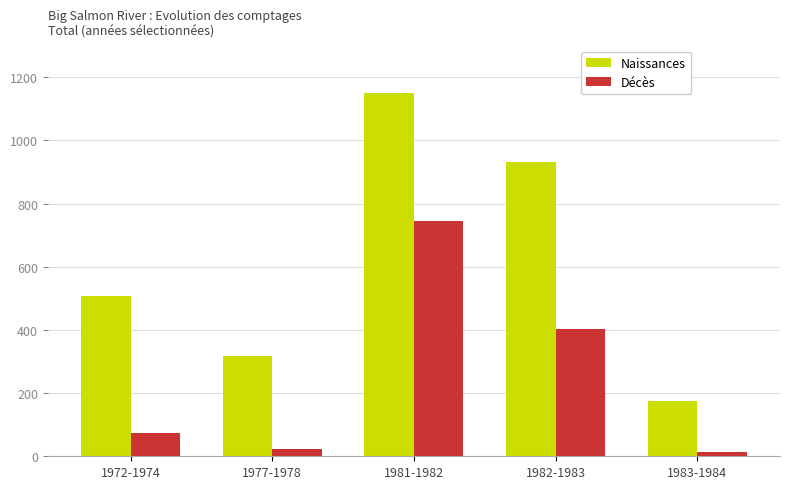

What position from the right is 1983-1984?

1